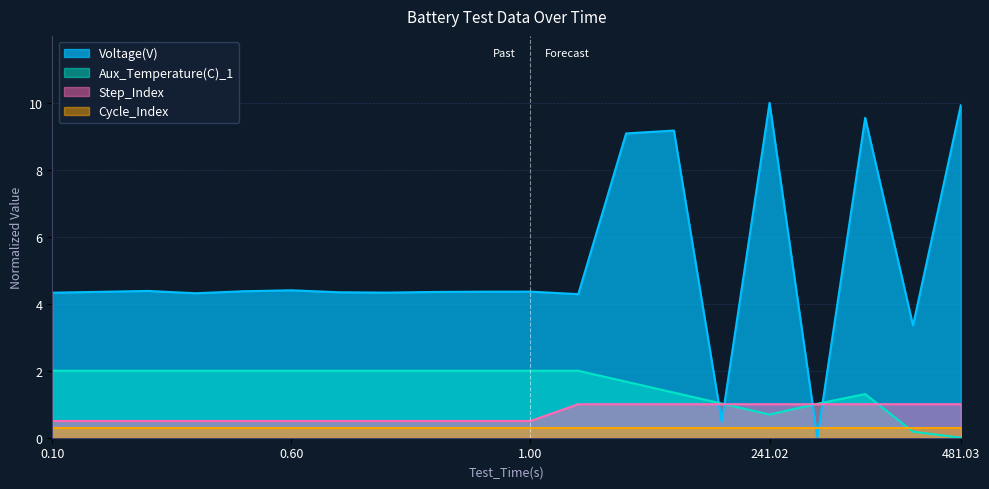

What is the difference between the highest and lowest values at 0.10?

4.0